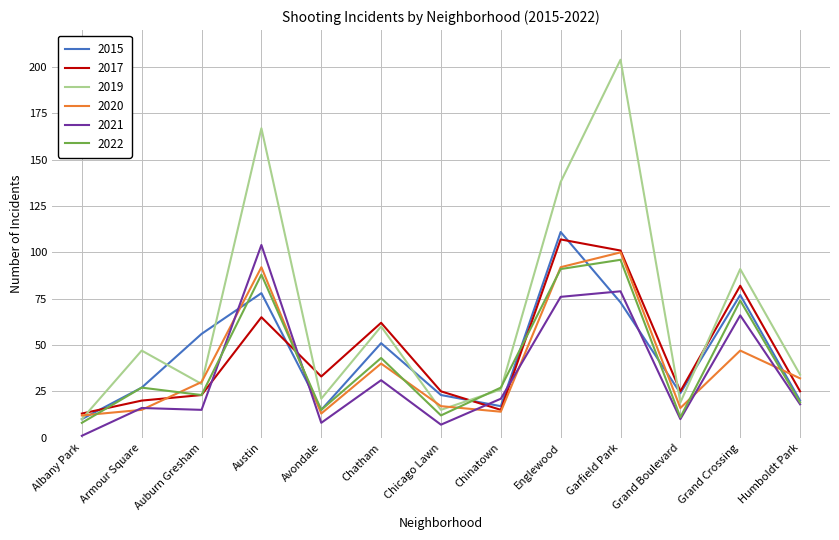

What position from the left is Chatham?

6